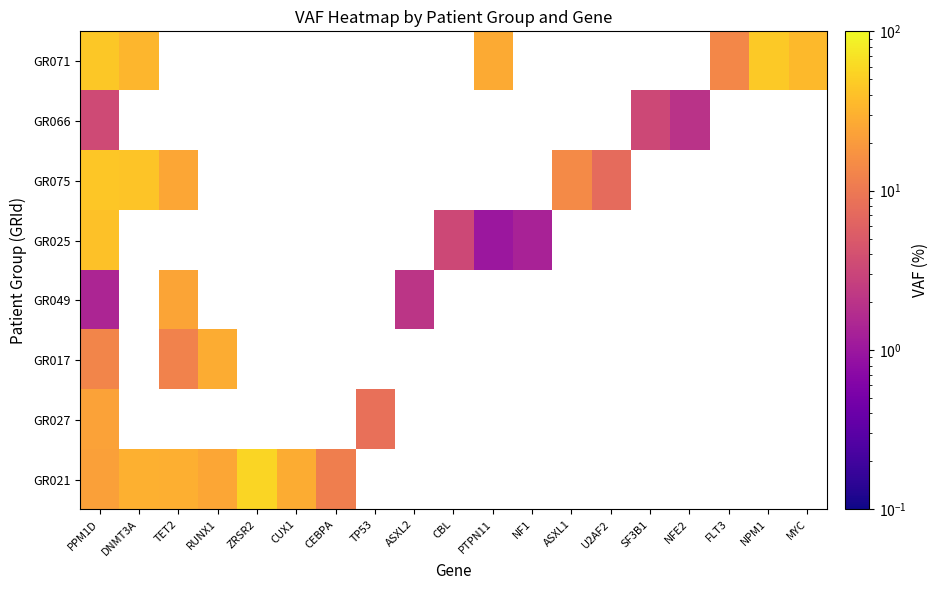

At which category is the sum across all series the highest?

PPM1D